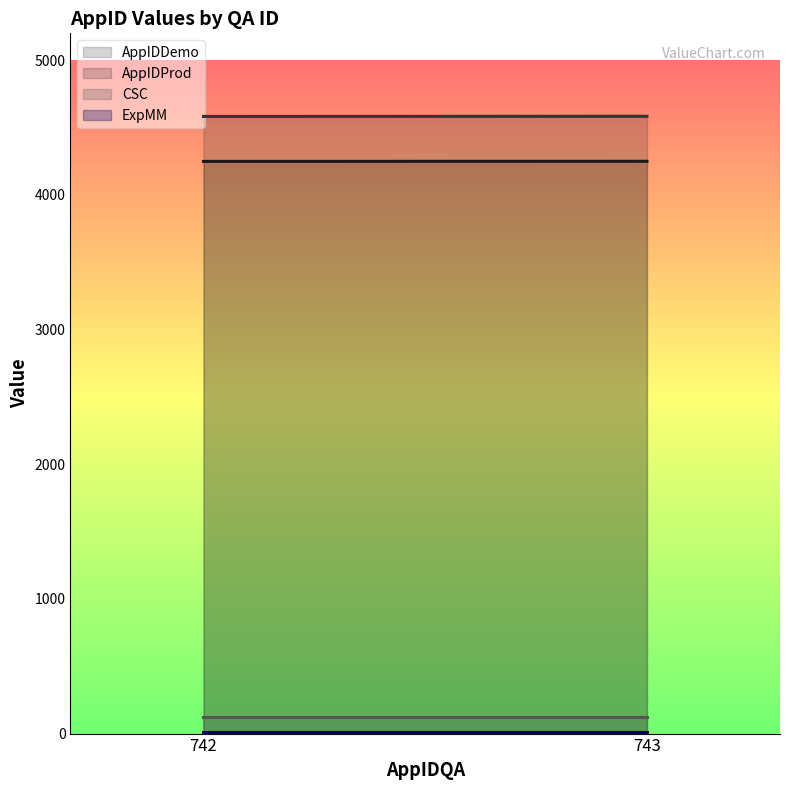

What is the sum of all CSC values?

246